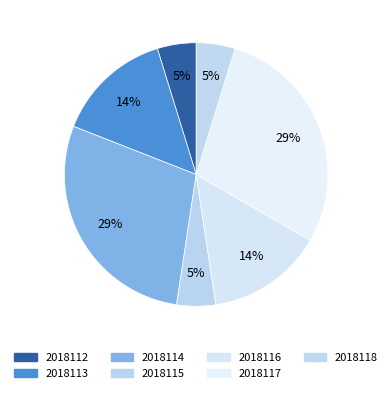

Is 2018116 the majority of the pie?

No